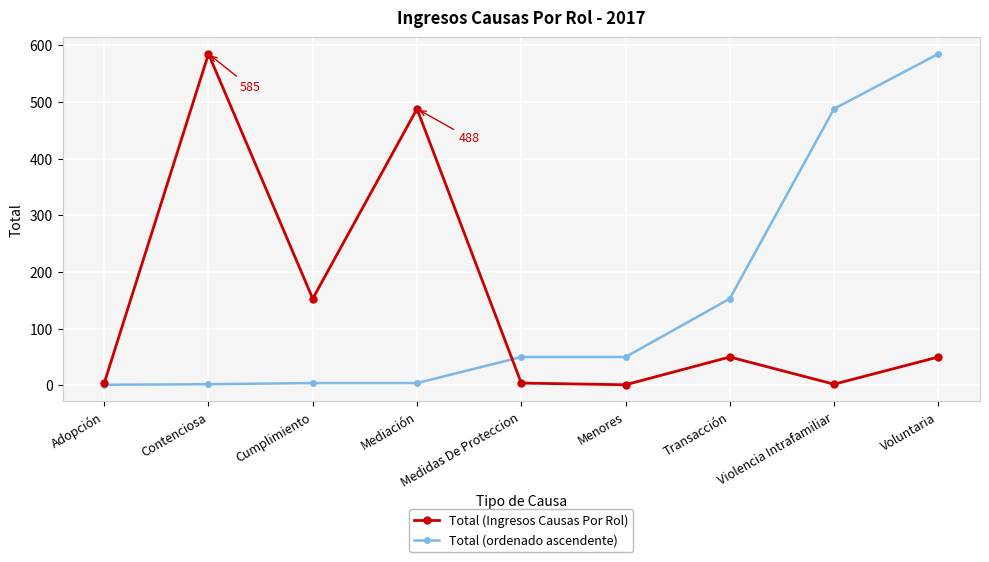

Which series changed the most between Transacción and Violencia Intrafamiliar?

Total (ordenado ascendente)